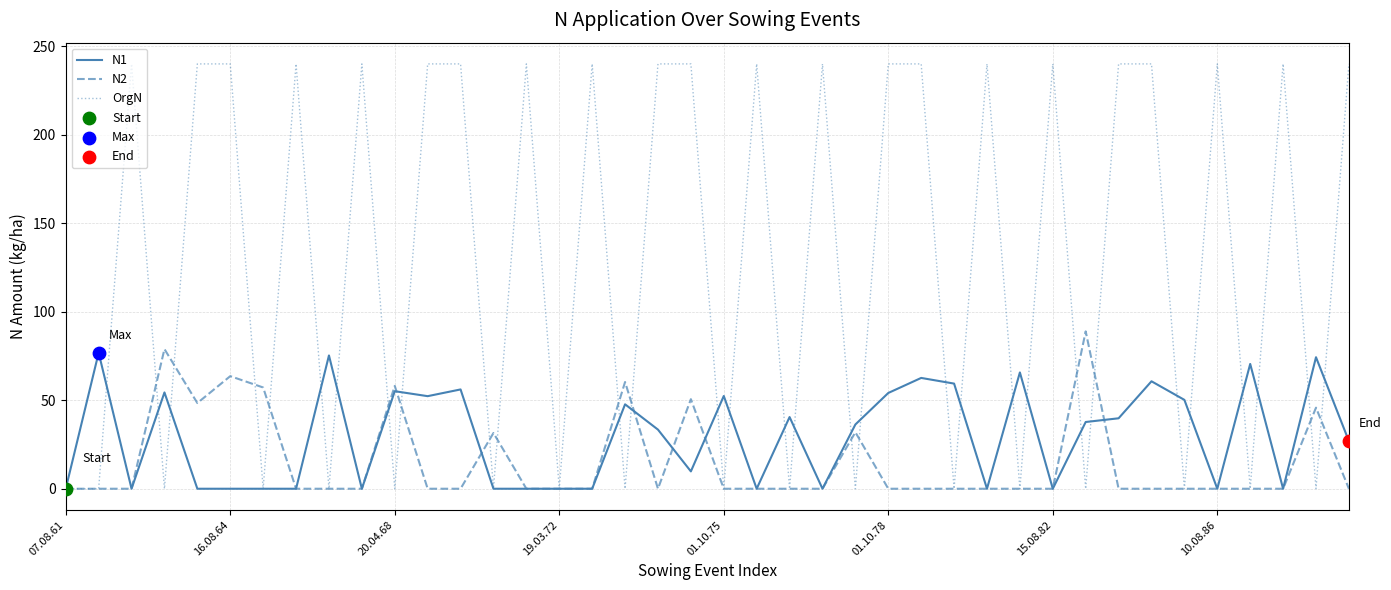

Which series has the largest total across all categories?

OrgN